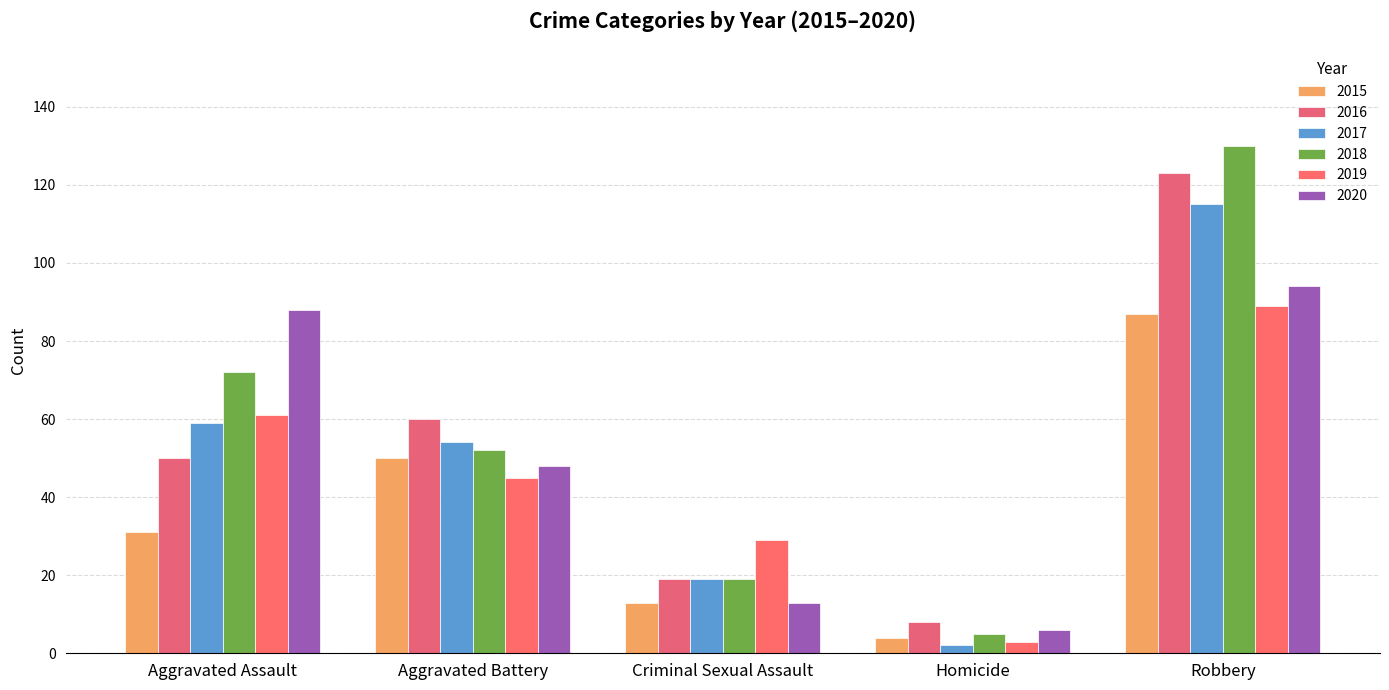

What is the value of the 2019 bar at the 3rd from the left?

29